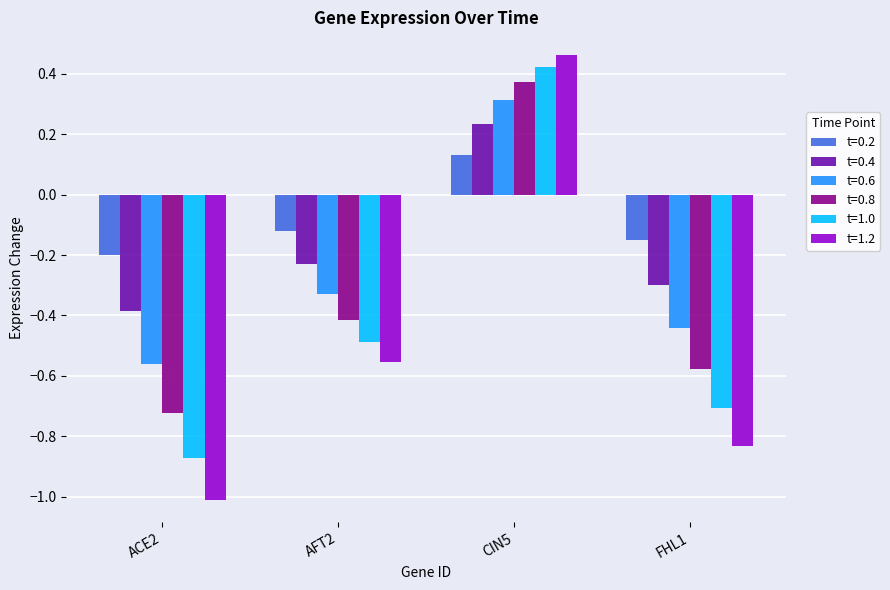

The t=0.6 series shows -0.3 at ACE2. True or false?

False